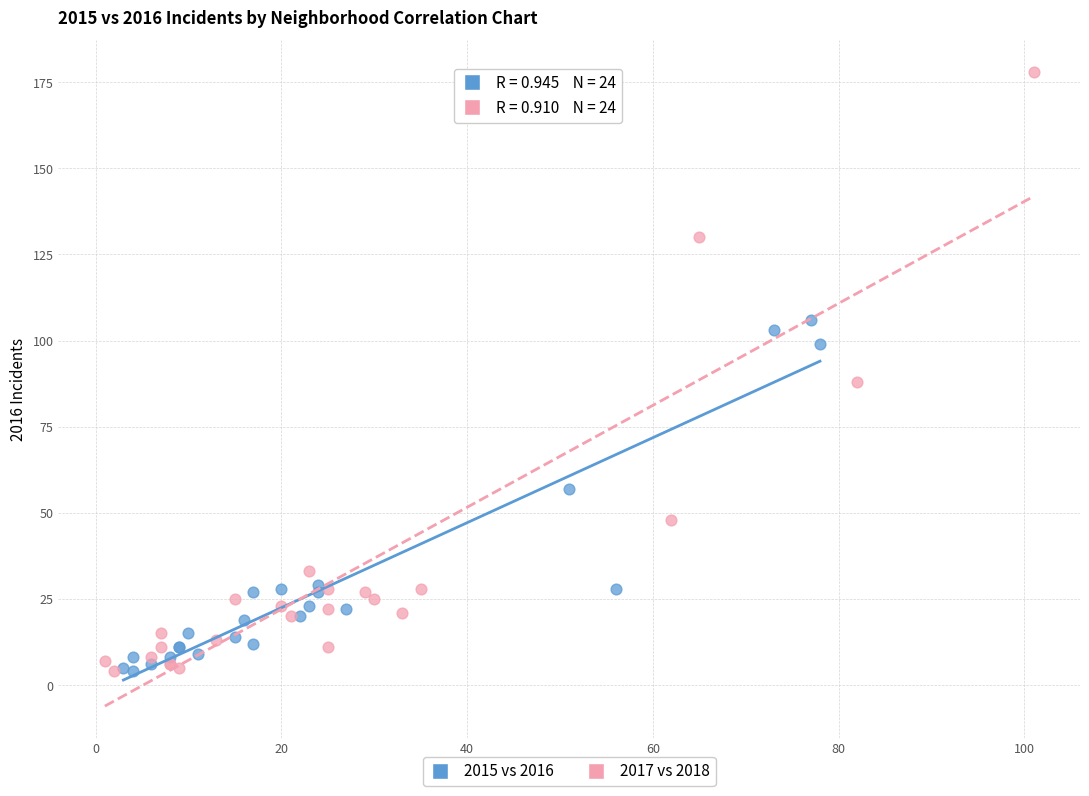

Which series has the widest spread of Y values?

2017 vs 2018